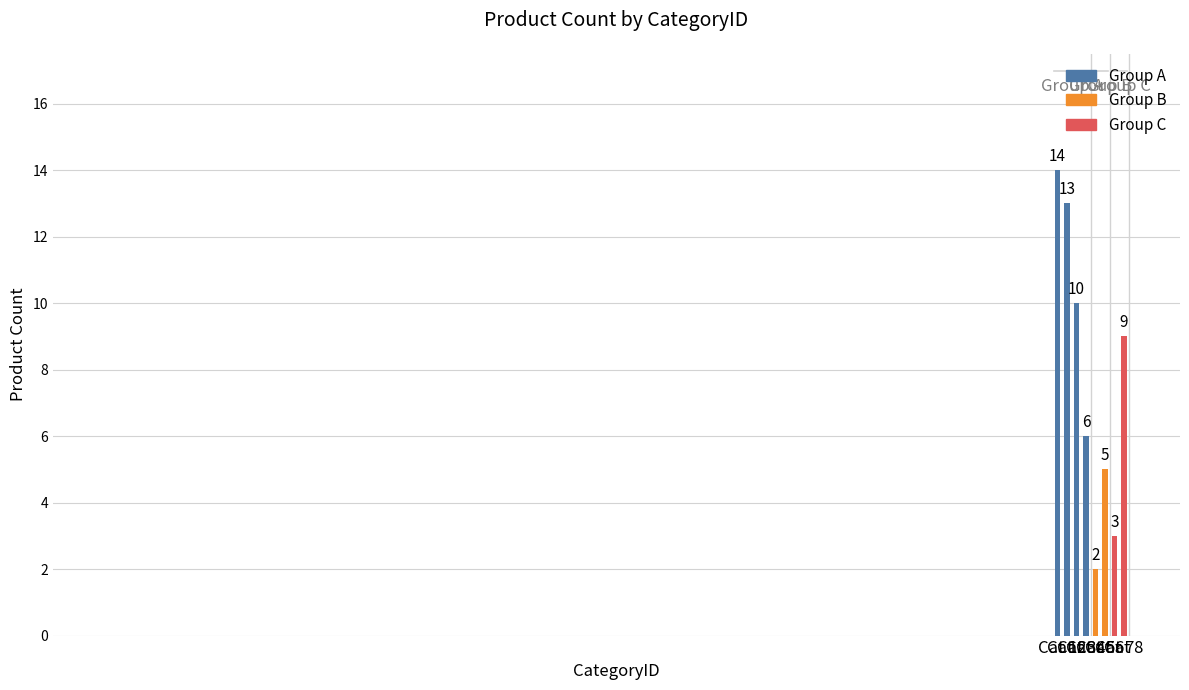

Reading left to right, what are all the values shown in this chart?

14	13	10	6	2	5	3	9